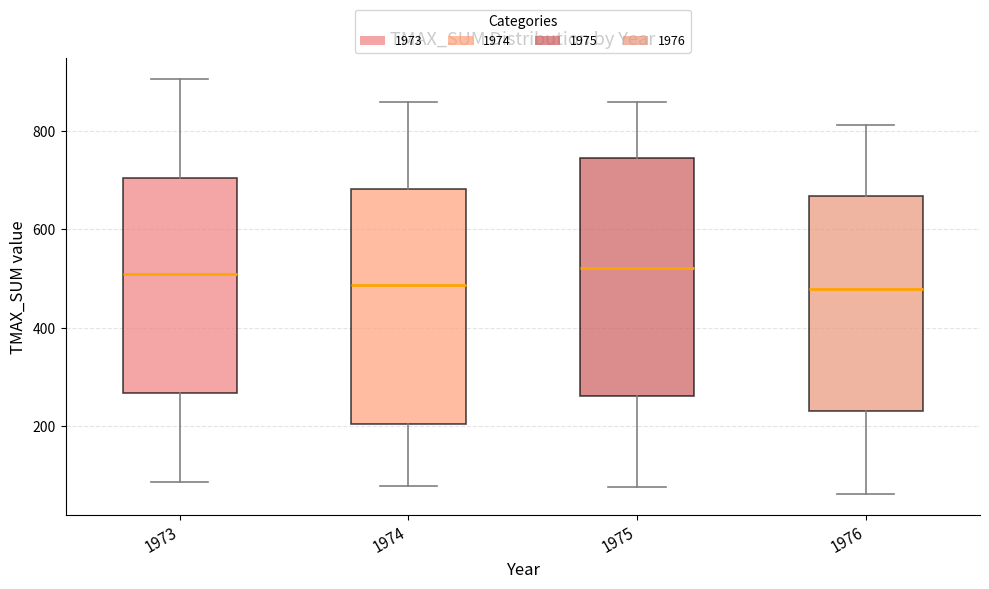

Reading left to right, read every box against the y-axis: the position of its median line, the range the box covers, and the ends of its whiskers. The values are not printed on the chart, so give them approximately, as read against the axis.

1973: median 520, box 260 to 700, whiskers 80 to 900
1974: median 480, box 200 to 680, whiskers 80 to 860
1975: median 520, box 260 to 740, whiskers 80 to 860
1976: median 480, box 240 to 660, whiskers 60 to 820